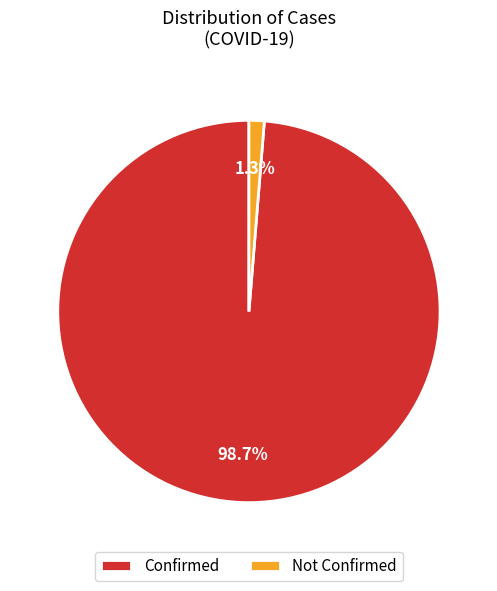

Which slice is the largest?

Confirmed